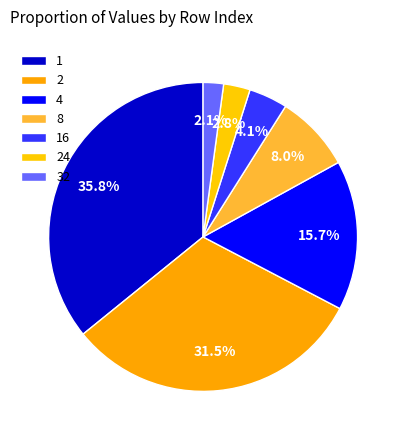

To the nearest percent, what is the combined percentage of 2 and 8?

40%